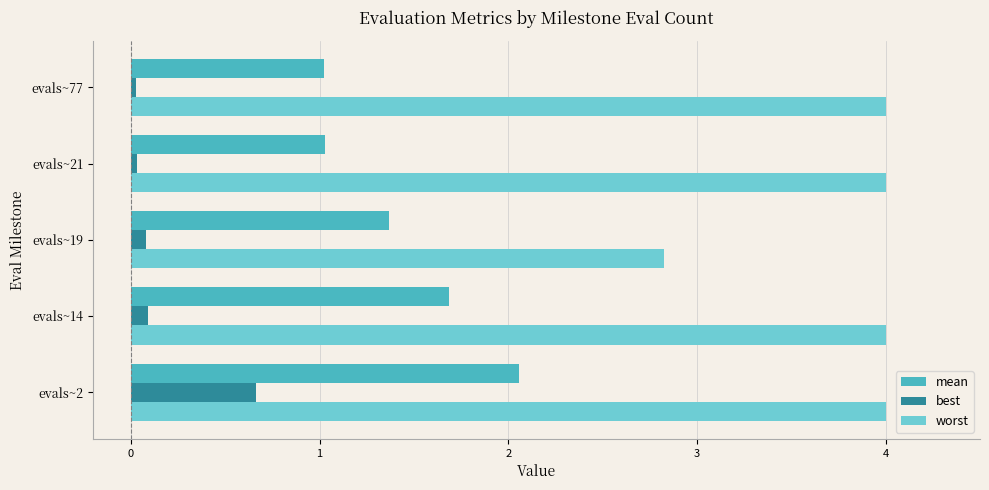

List the series in order of their peak value, highest first.

worst, mean, best